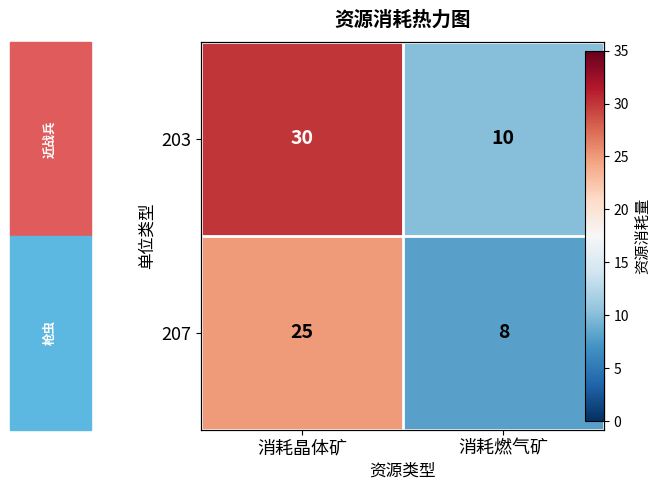

The 203 series shows 10 at 消耗燃气矿. True or false?

True